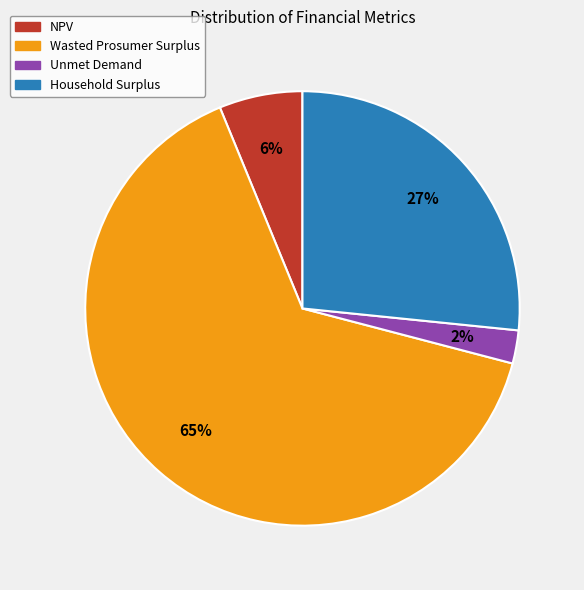

Does Wasted Prosumer Surplus account for over 50% of the chart?

Yes